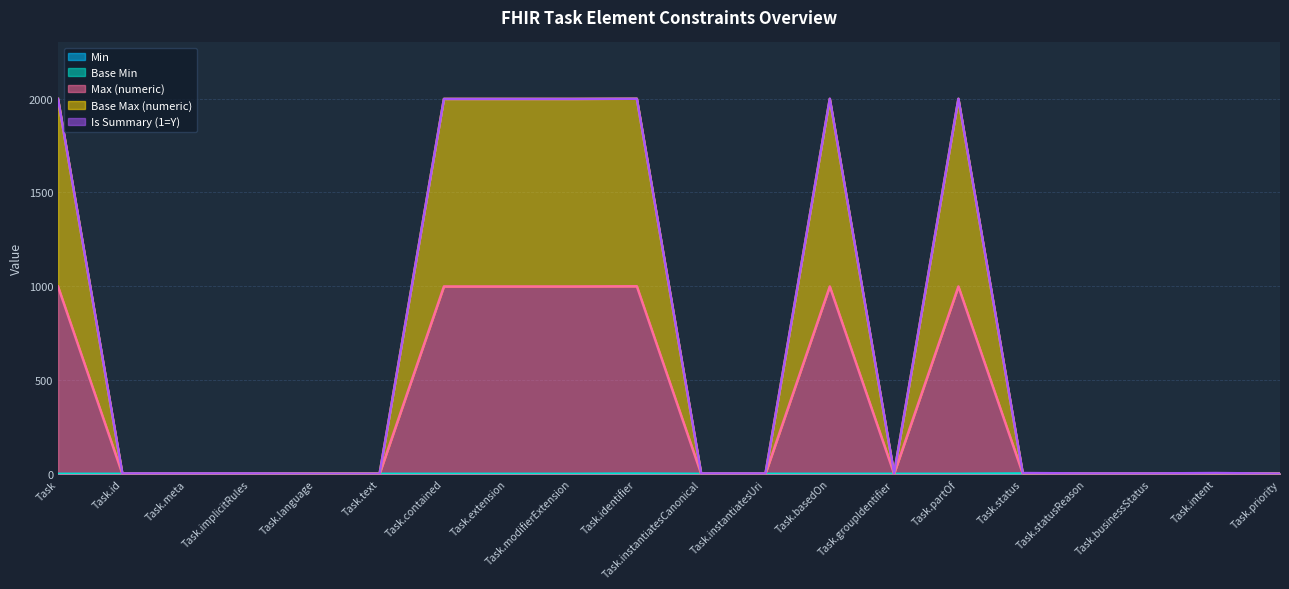

At which category is the sum across all series the highest?

Task.identifier